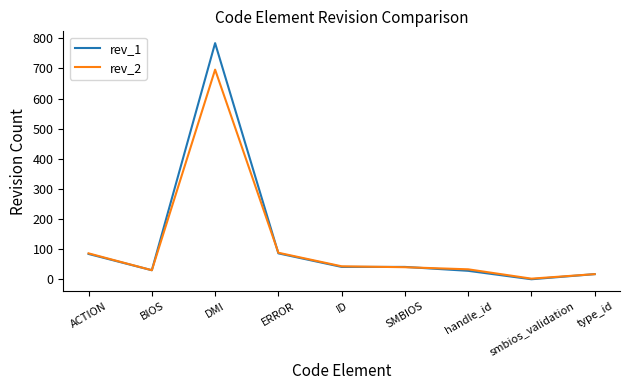

At which category is the sum across all series the highest?

DMI